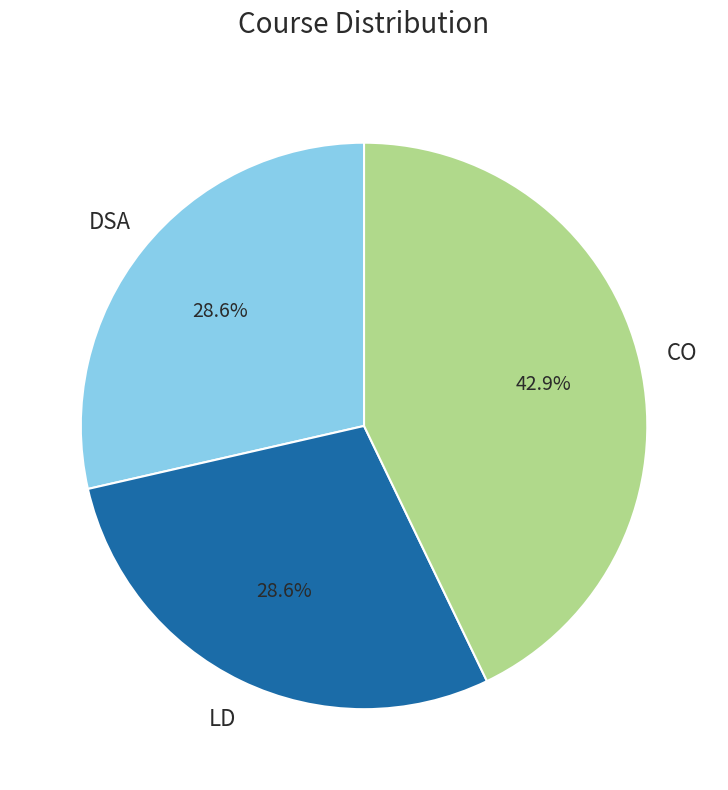

To the nearest percent, what is the combined percentage of LD and CO?

71%